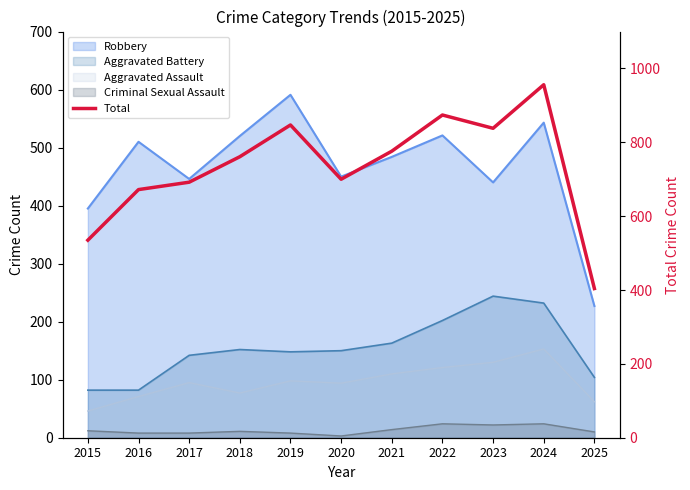

What is the value of the 3rd point from the left?

692